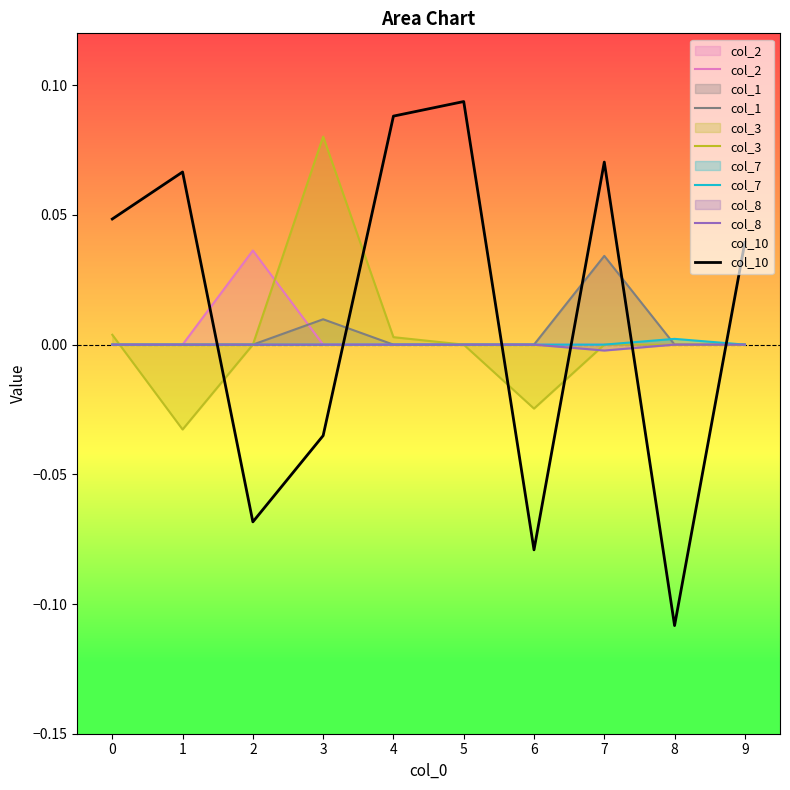

Rank the categories by col_8 value from highest to lowest.

0, 1, 2, 3, 4, 5, 6, 8, 9, 7